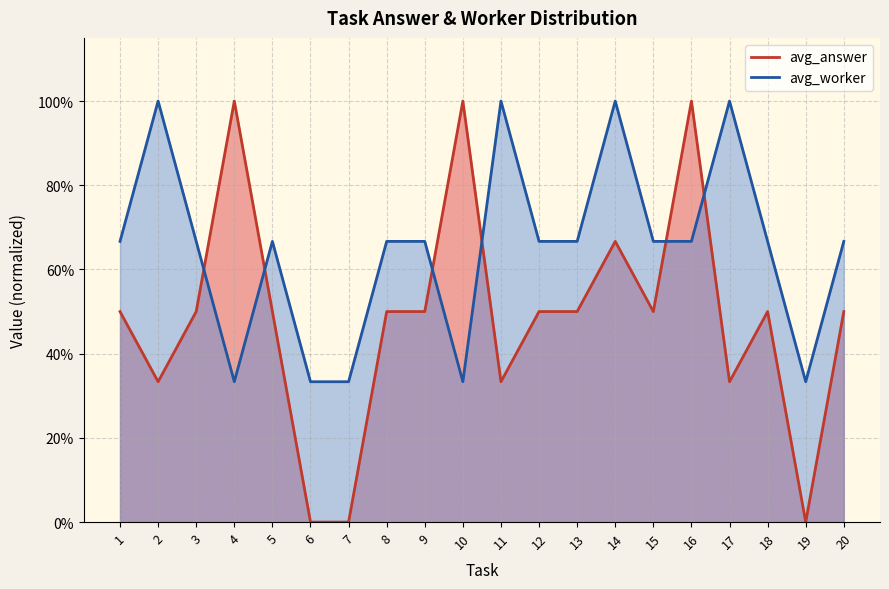

How many data points does each series have?

20